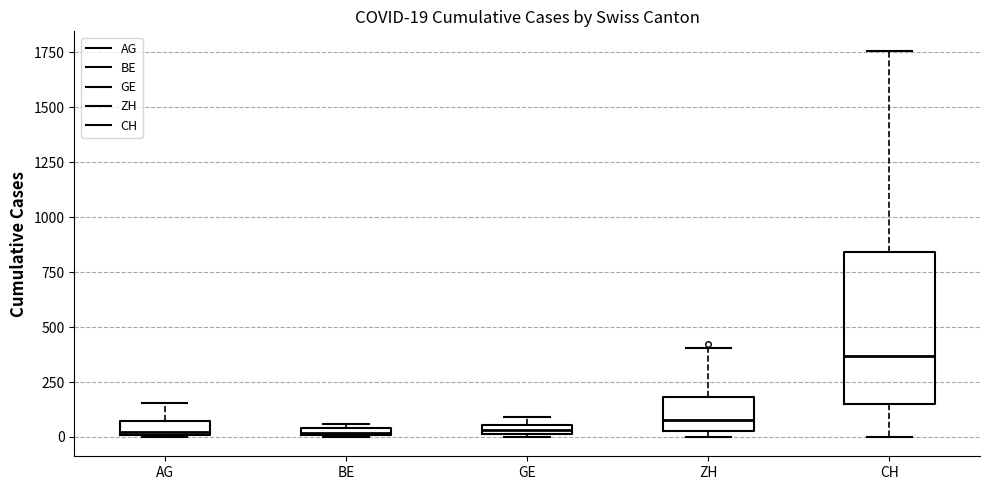

Comparing the boxes themselves (not the whiskers), which one is the tallest?

CH